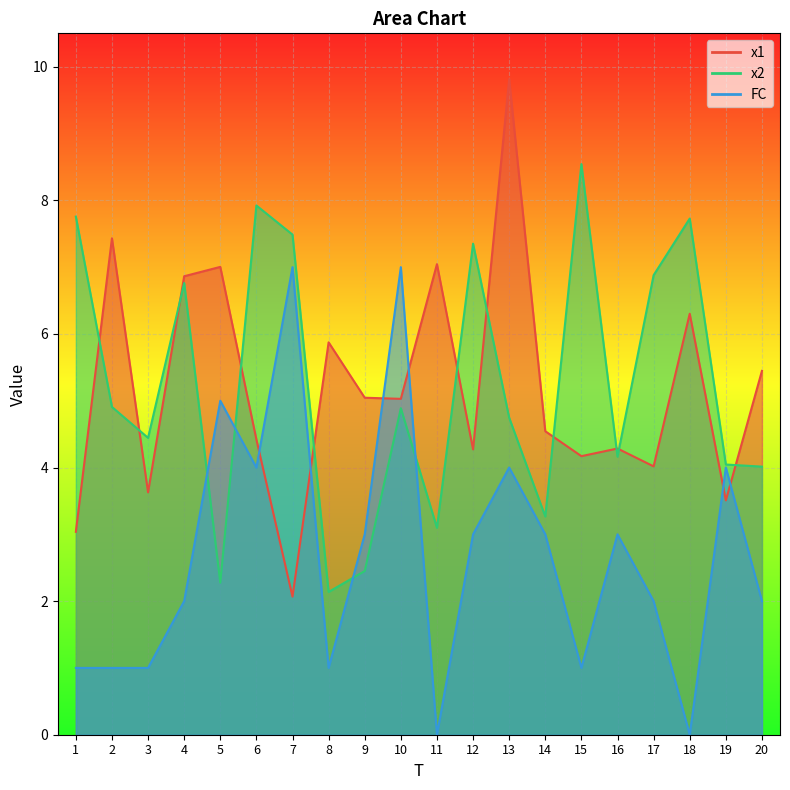

Between which two adjacent categories do FC and x1 first intersect?

6 and 7